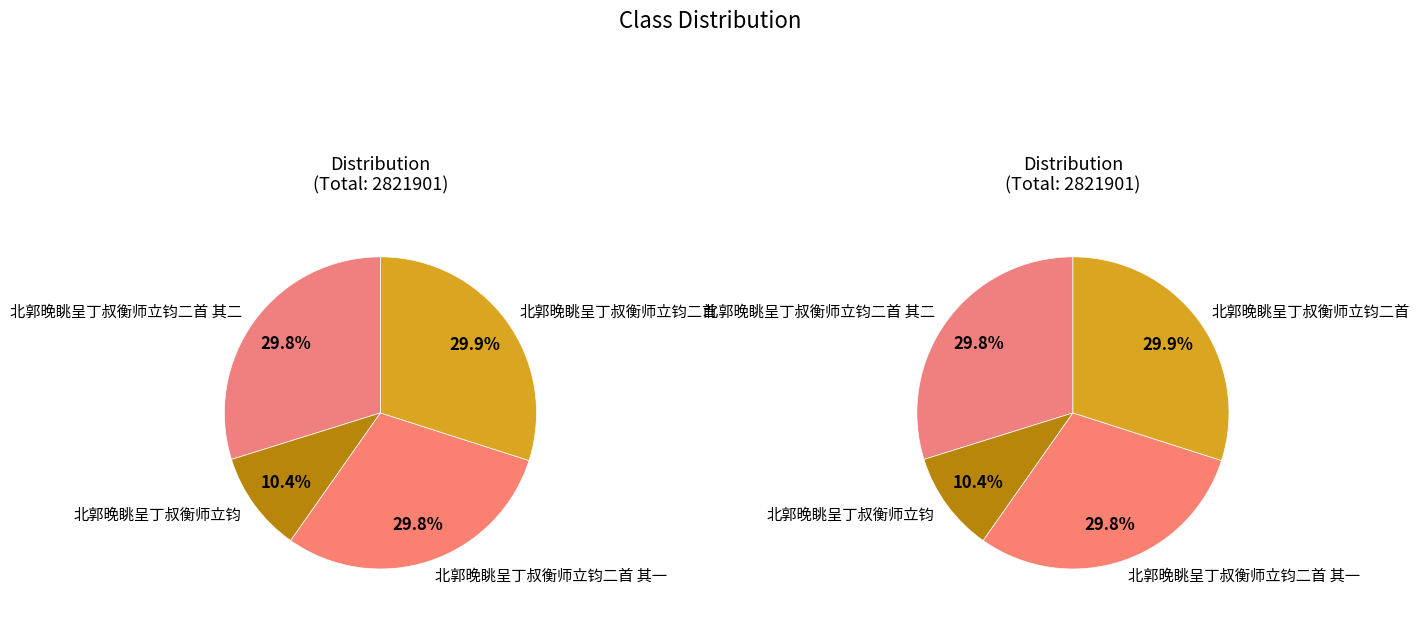

What portion of the pie excludes 北郭晚眺呈丁叔衡师立钧二首 其一?

70.2%